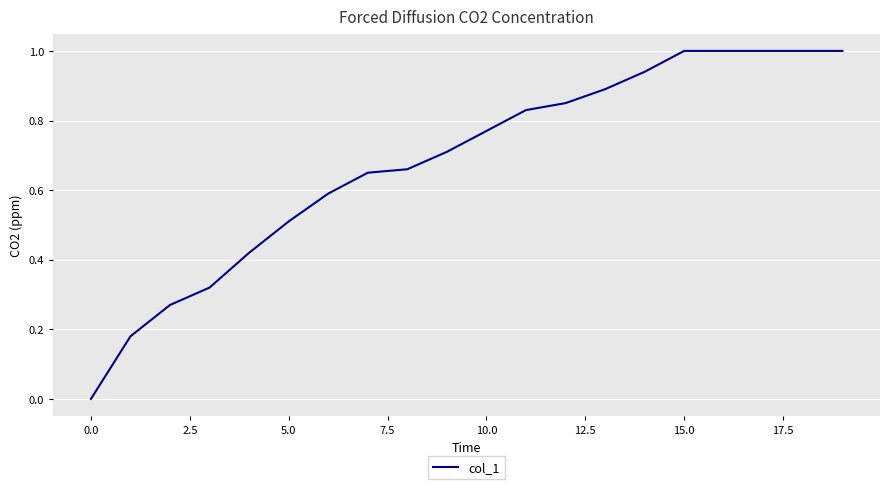

How many lines are shown in the chart?

1